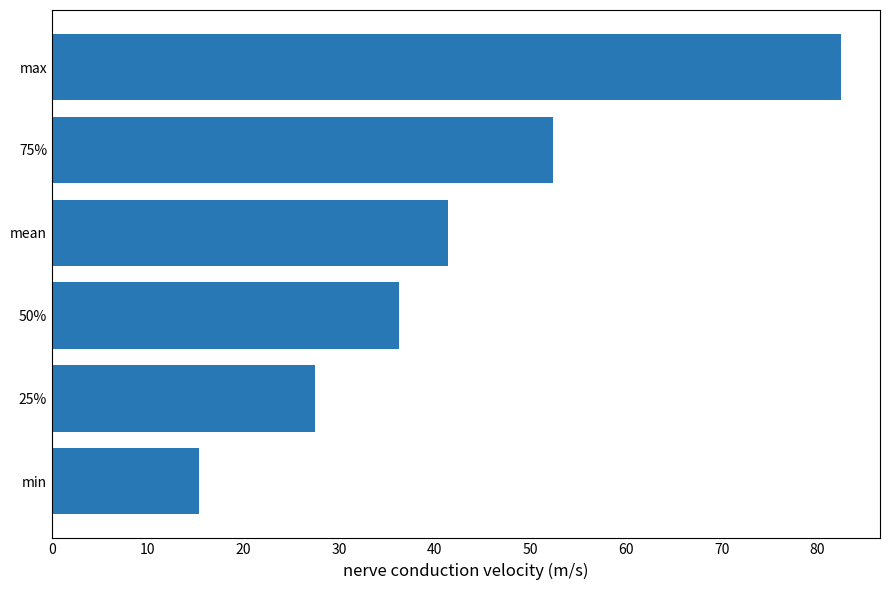

The chart shows a value of 60.7 at mean. True or false?

False